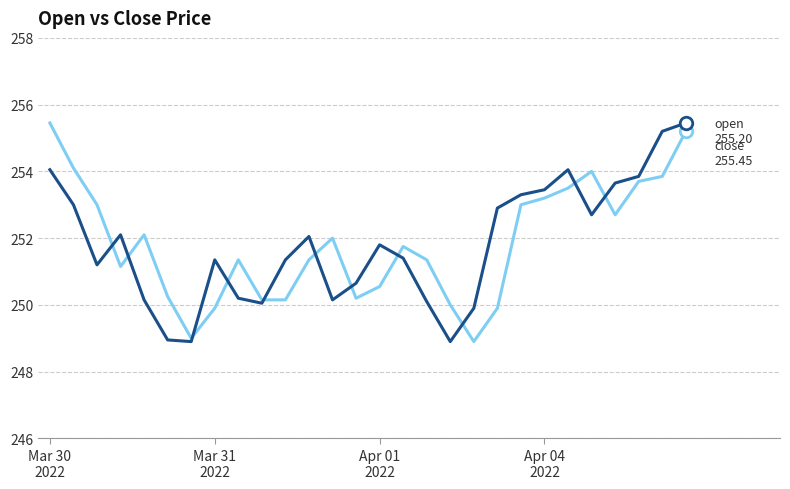

What is the greatest value displayed?

255.4